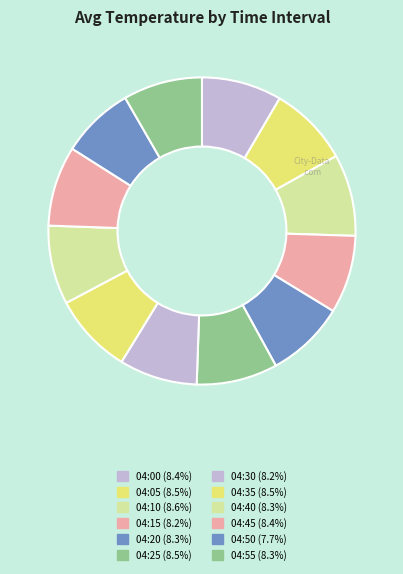

How many slices are in this pie chart?

12